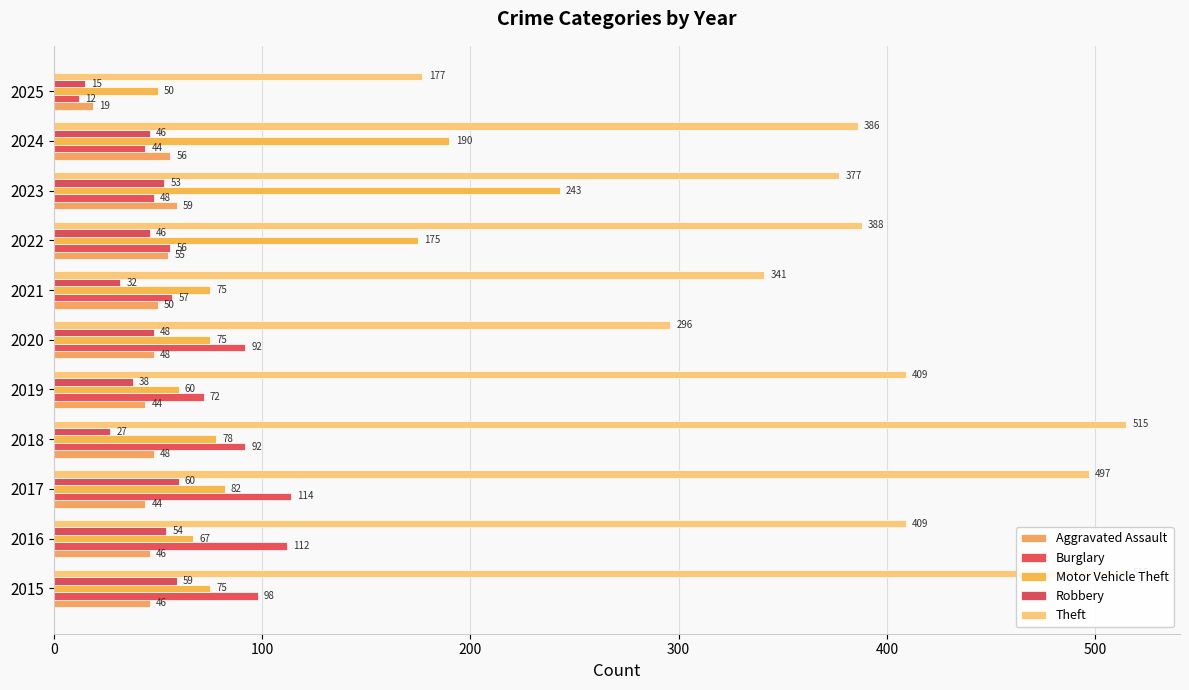

What is the average value of the Aggravated Assault series?

47